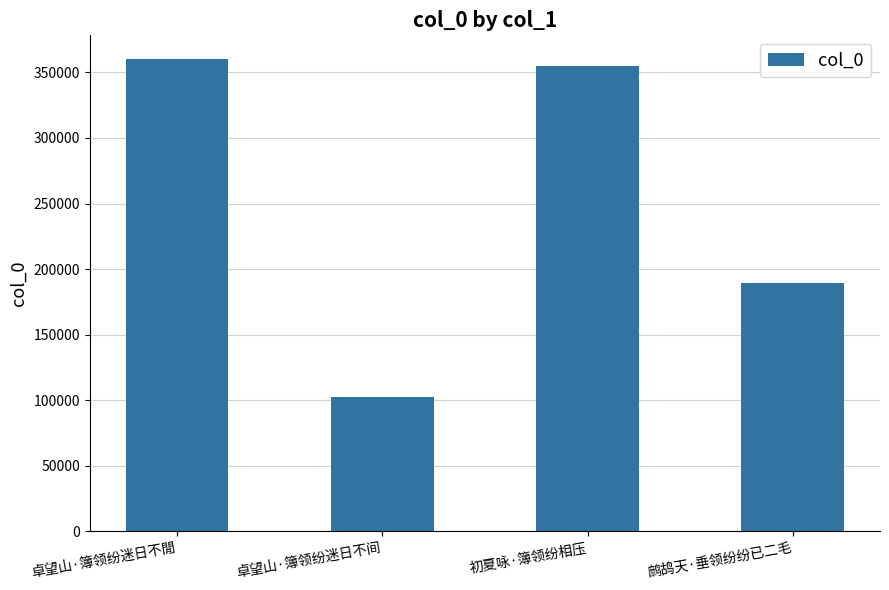

List the labels in order of value, smallest first.

卓望山·簿领纷迷日不间, 鹧鸪天·垂领纷纷已二毛, 初夏咏·簿领纷相压, 卓望山·簿领纷迷日不閒